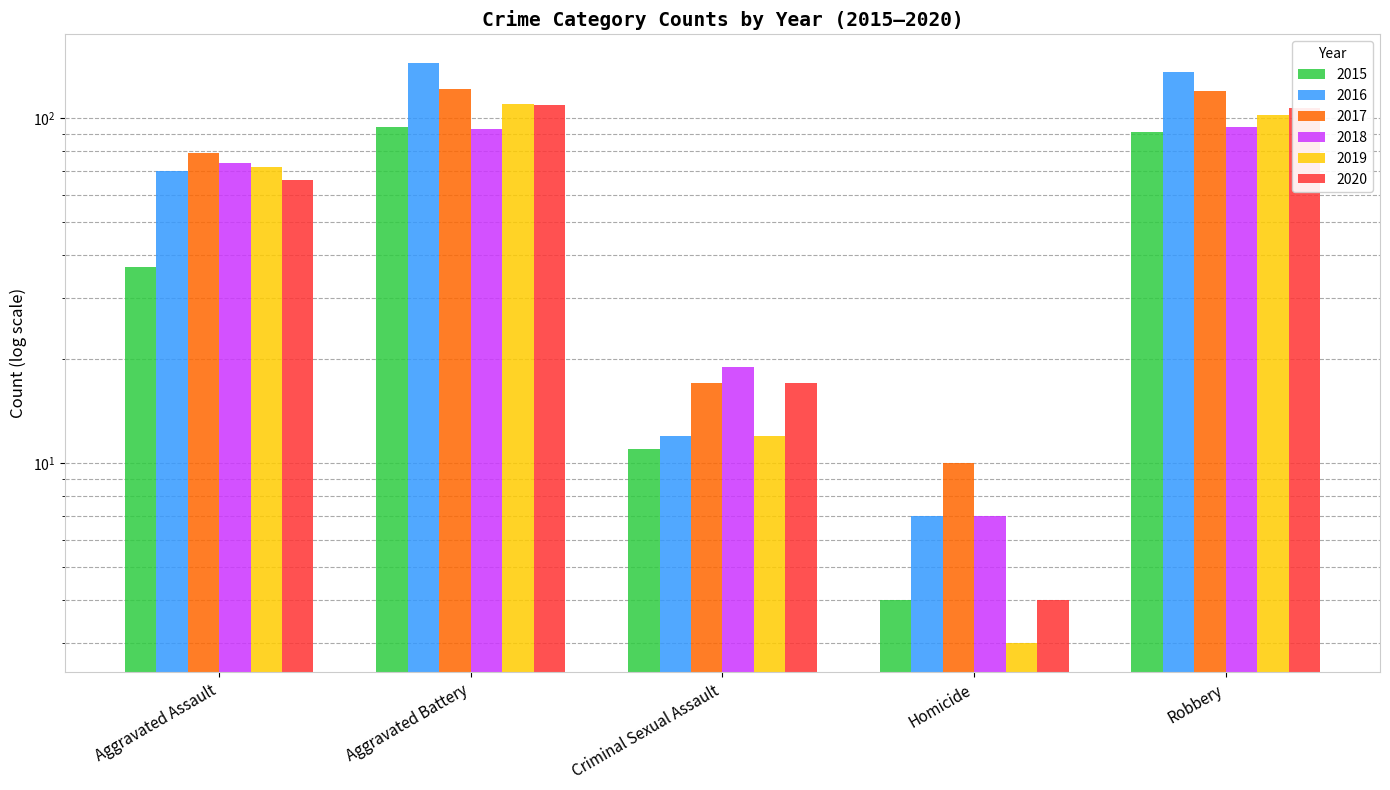

What is the value of the 2020 bar at the 4th from the left?

4